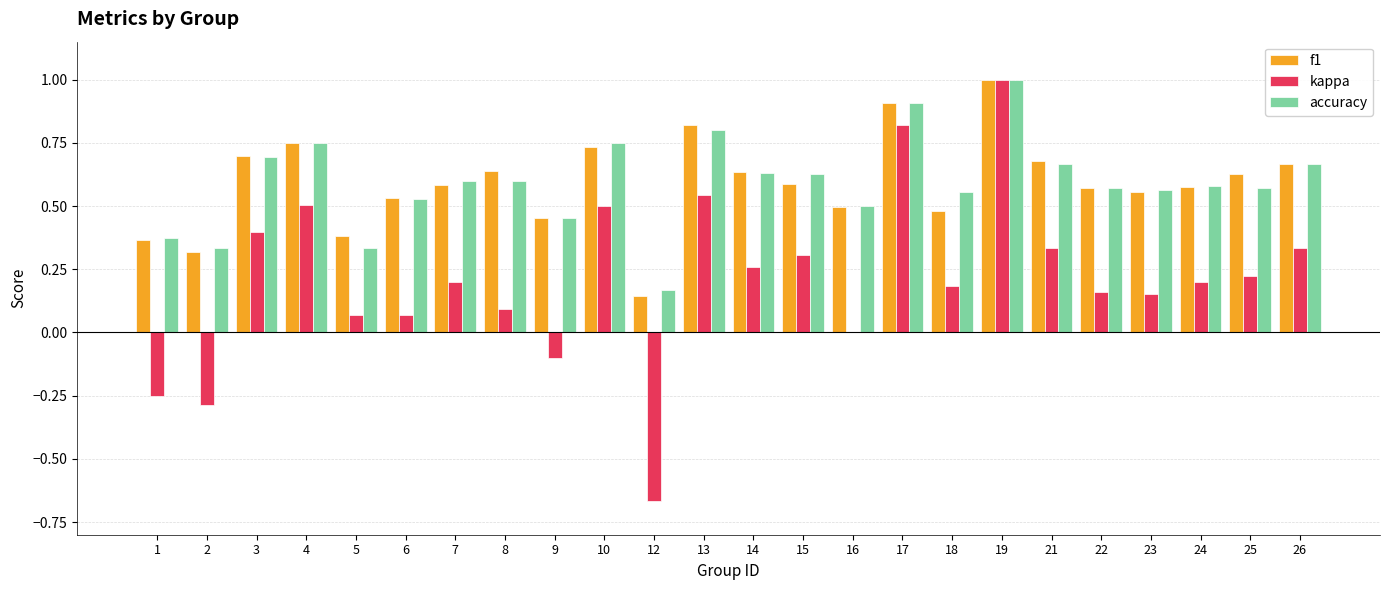

Which series changed the most between 19 and 23?

kappa